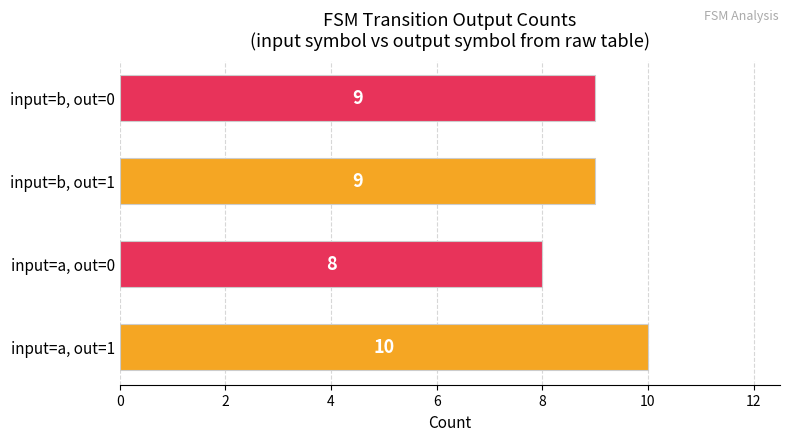

Reading top to bottom, list all the values displayed in this chart.

input=b, out=0=9	input=b, out=1=9	input=a, out=0=8	input=a, out=1=10